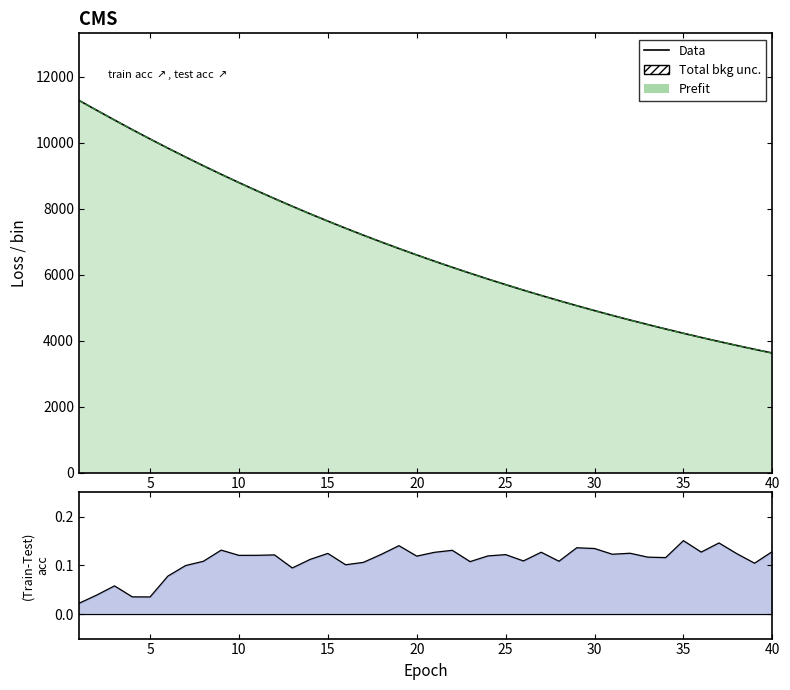

How many interior local peaks does the acc gap series have?

12